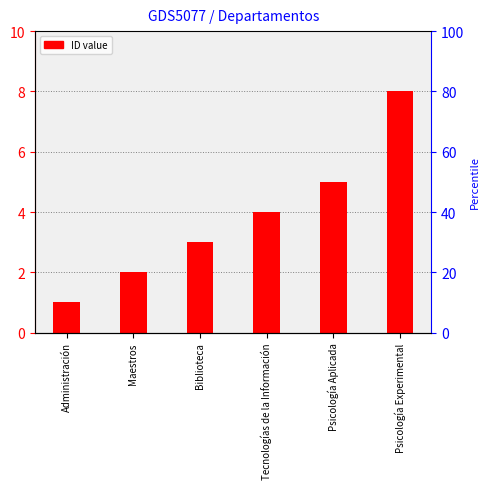

The chart shows a value of 5 at Psicología Aplicada. True or false?

True